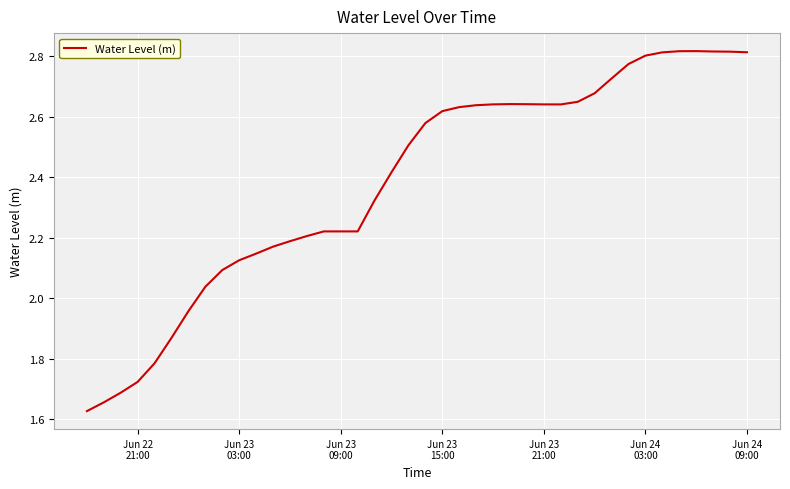

What is the difference between the maximum and minimum values?

1.2